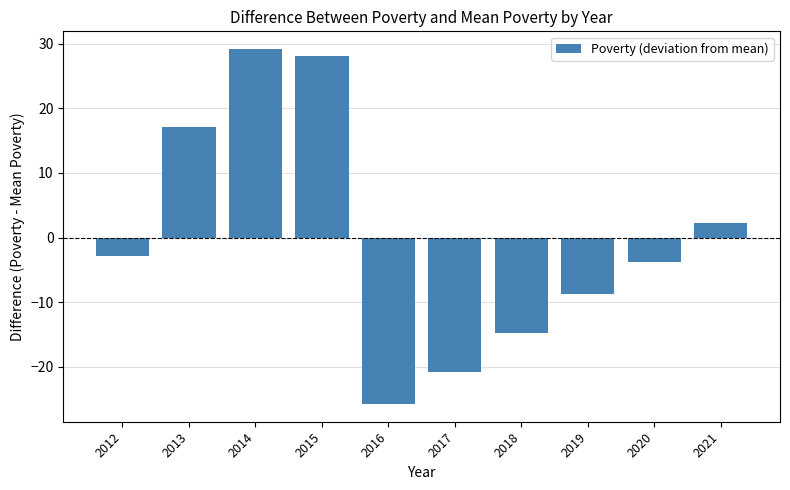

Rank the categories by value from highest to lowest.

2014, 2015, 2013, 2021, 2012, 2020, 2019, 2018, 2017, 2016